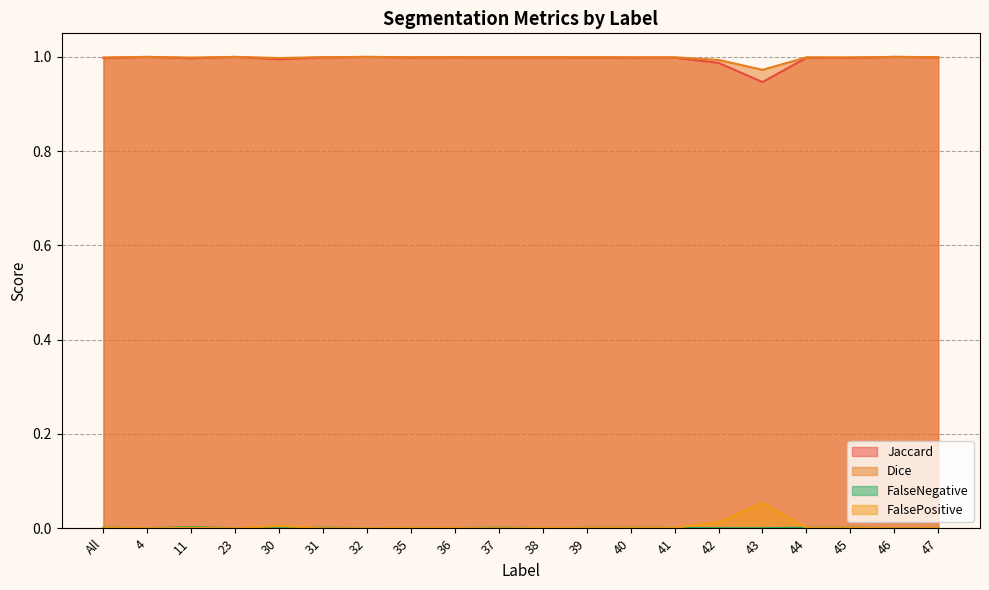

The Jaccard series shows 0.5 at 41. True or false?

False